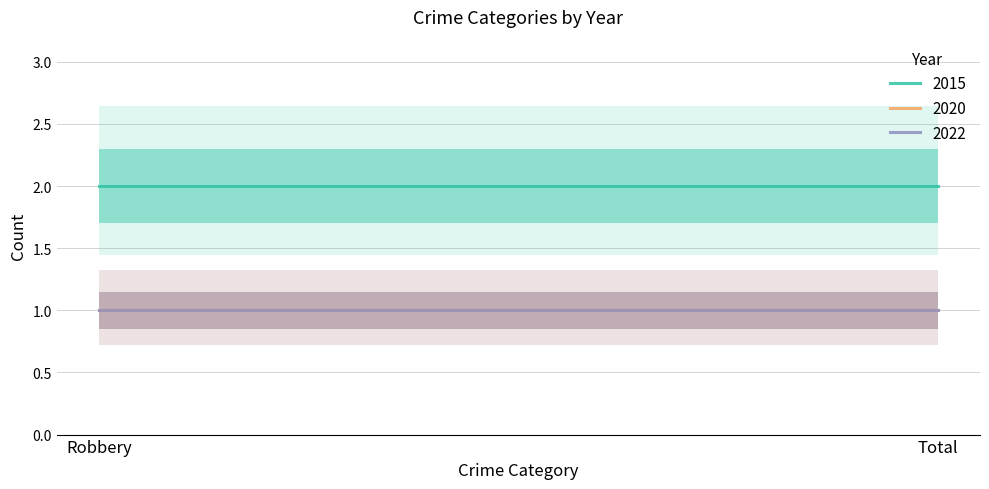

Reading left to right, list all the values displayed in this chart.

2015: 2	2
2020: 1	1
2022: 1	1